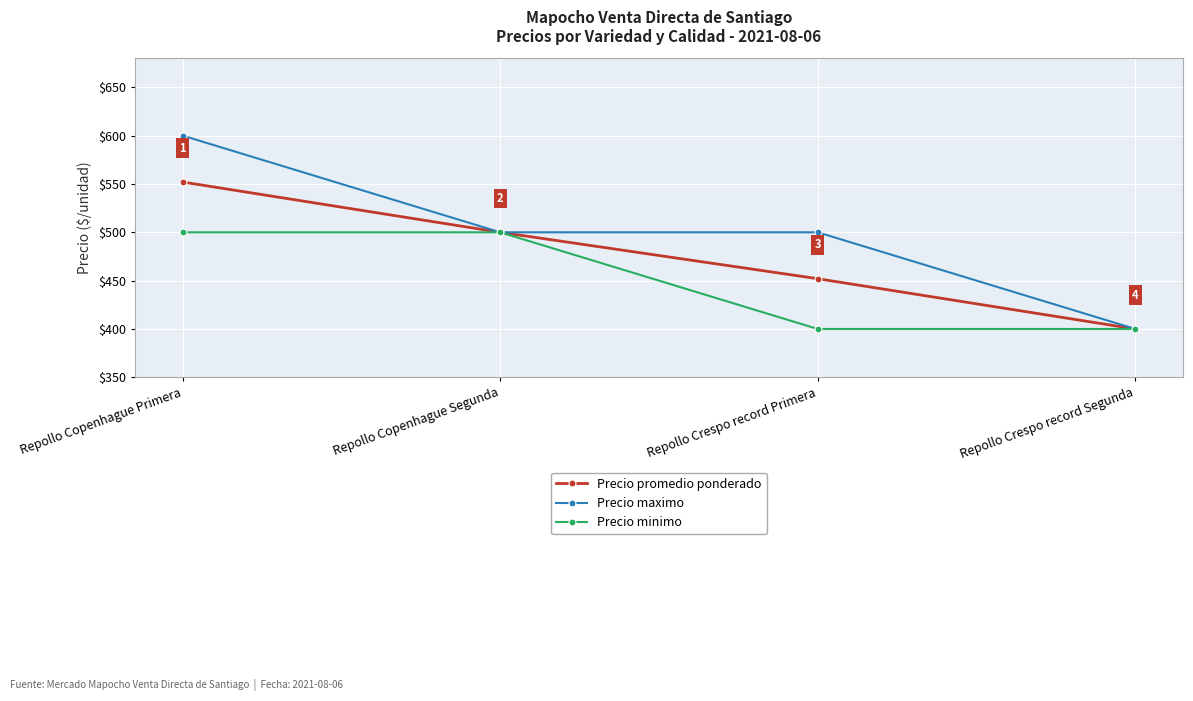

At which category is the sum across all series the highest?

Repollo Copenhague Primera